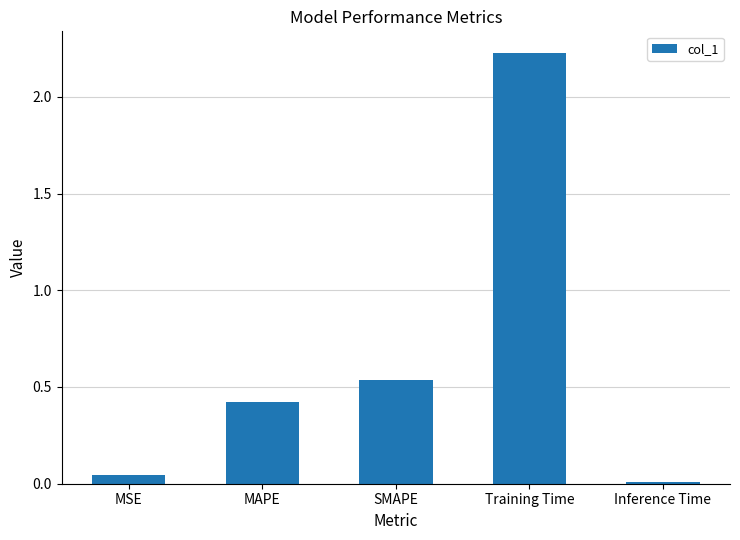

What is the difference between the values at MAPE and Training Time?

1.8